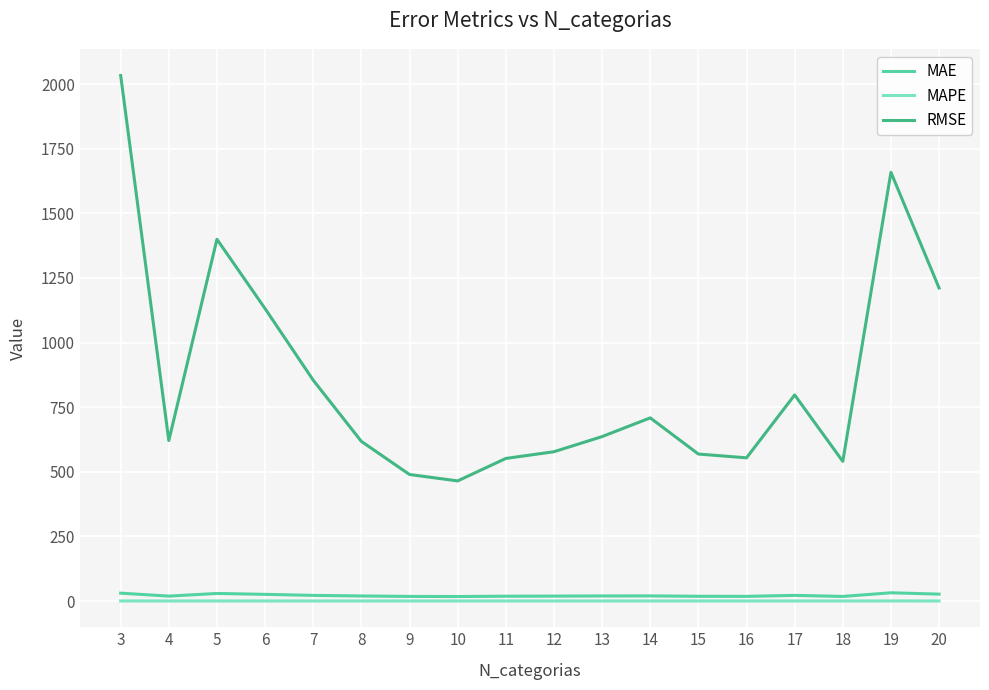

Count the number of categories in the chart.

18